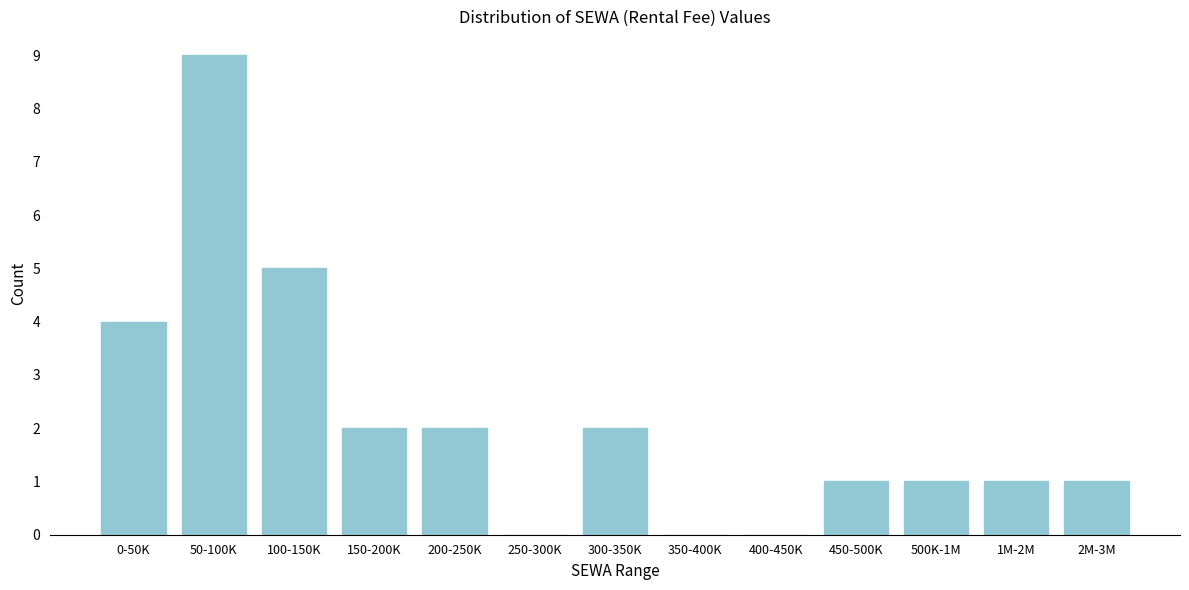

Reading left to right, list all the values displayed in this chart.

0-50K=4	50-100K=9	100-150K=5	150-200K=2	200-250K=2	250-300K=0	300-350K=2	350-400K=0	400-450K=0	450-500K=1	500K-1M=1	1M-2M=1	2M-3M=1